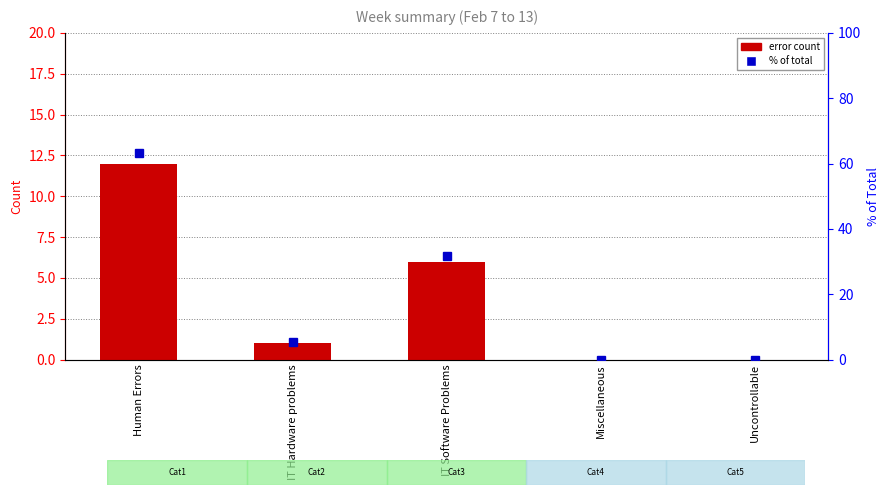

At which label does percentile rank within category first exceed 5?

Human Errors